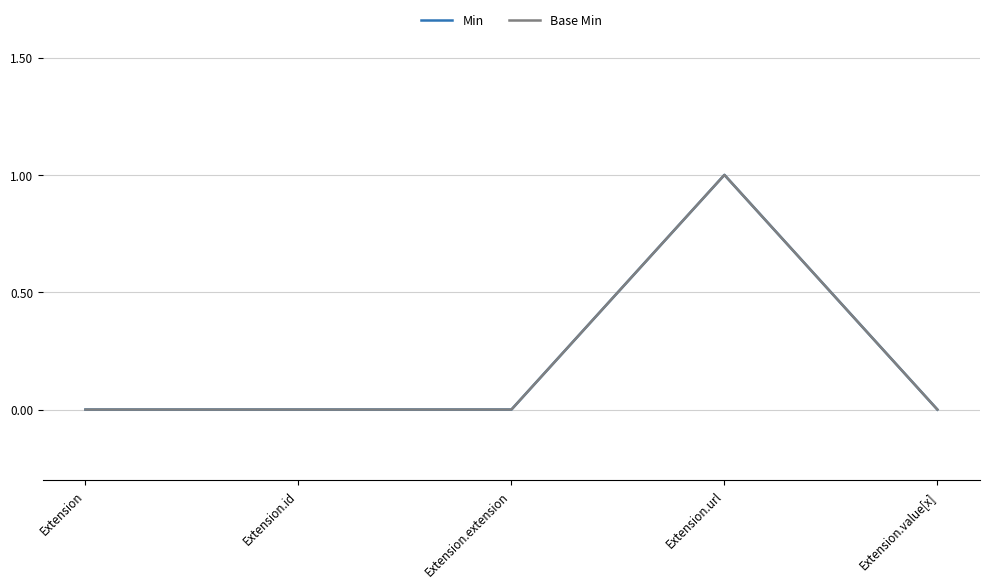

Is this an area chart (filled region under the line)?

No